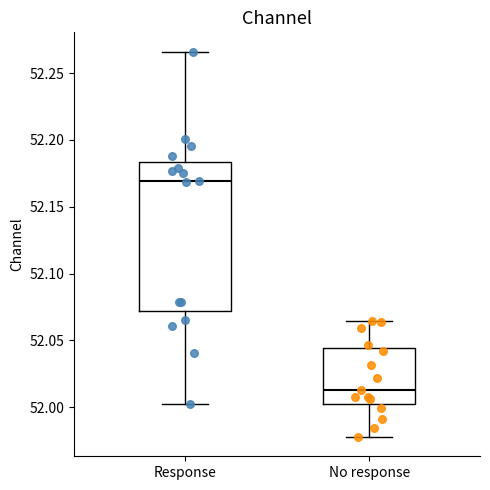

Where does the median line of the box for Response sit on the y-axis? The values are not printed on the chart, so give them approximately, as read against the axis.

52.170